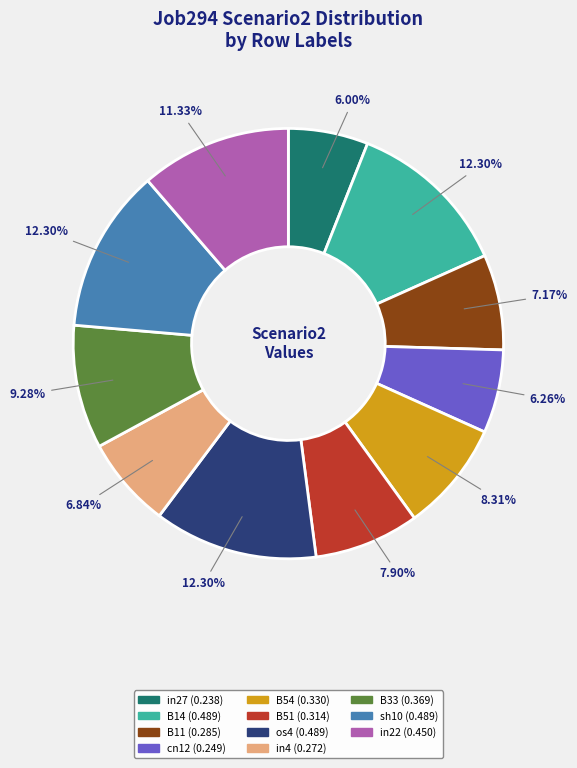

Do cn12 and sh10 together represent more than half of the pie?

No